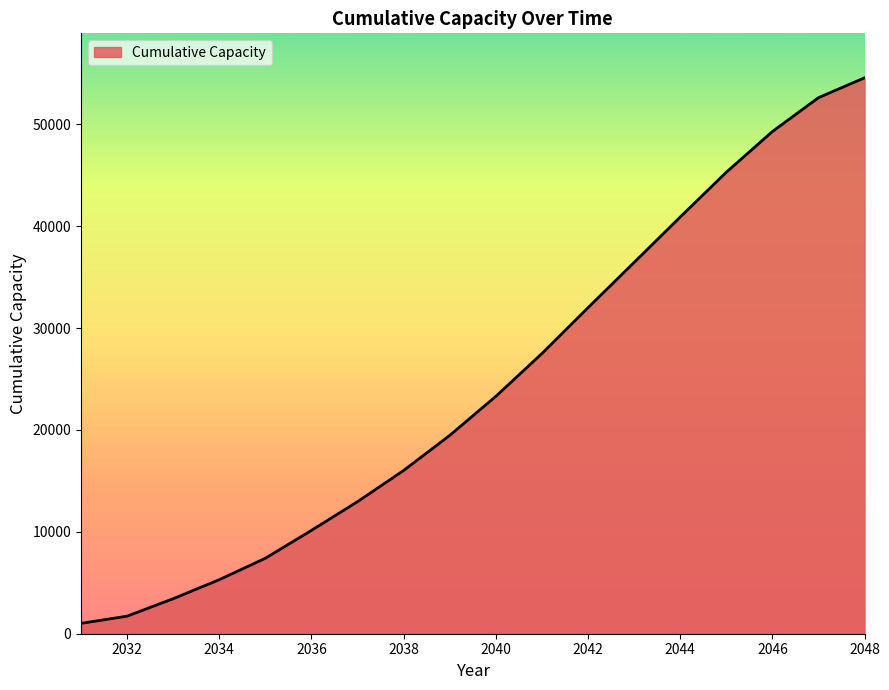

What is the difference between the maximum and minimum values?

53557.4